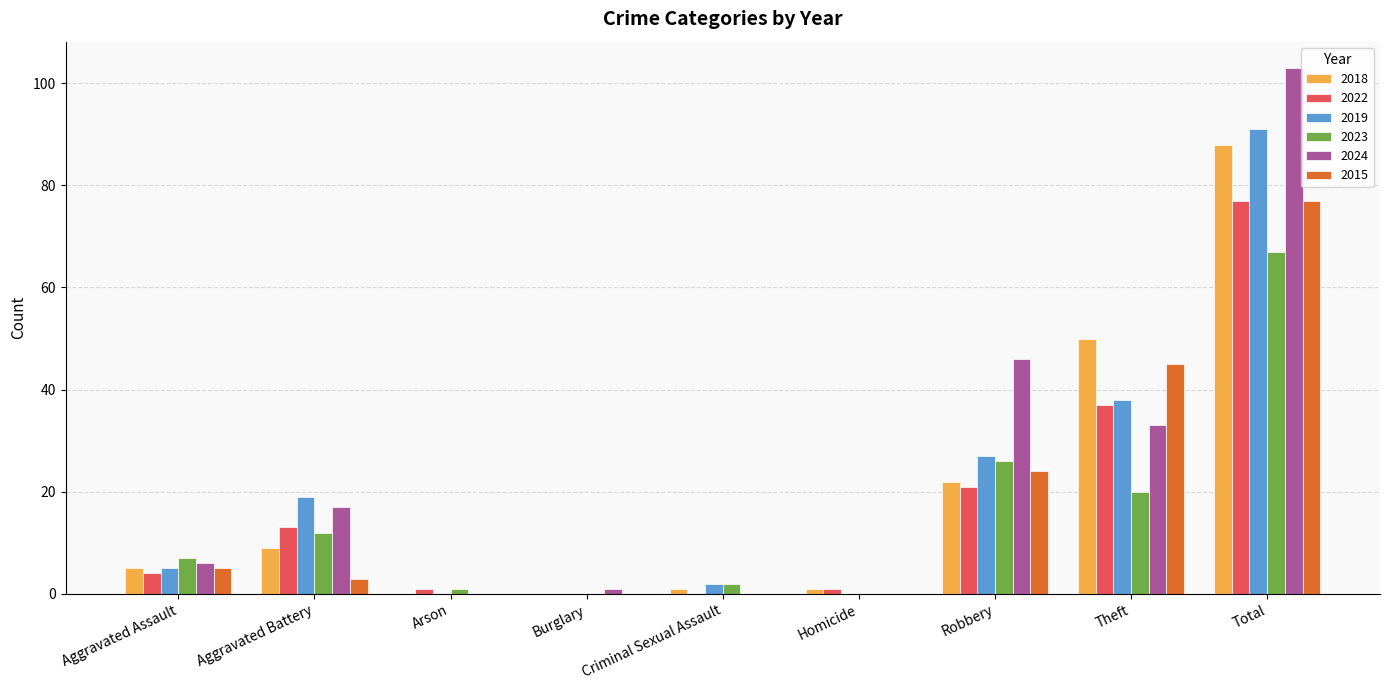

Count the number of categories in the chart.

9